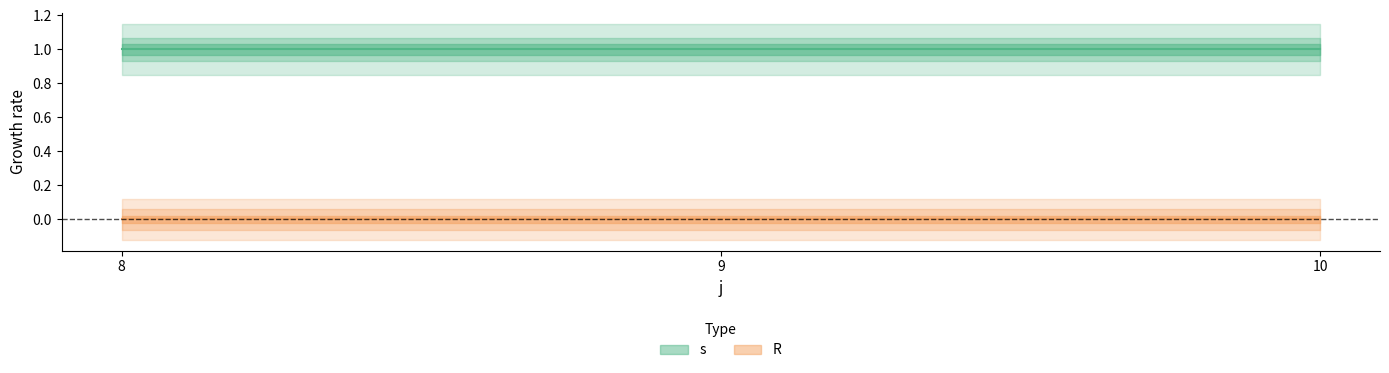

Rank the categories by s value from highest to lowest.

8, 9, 10